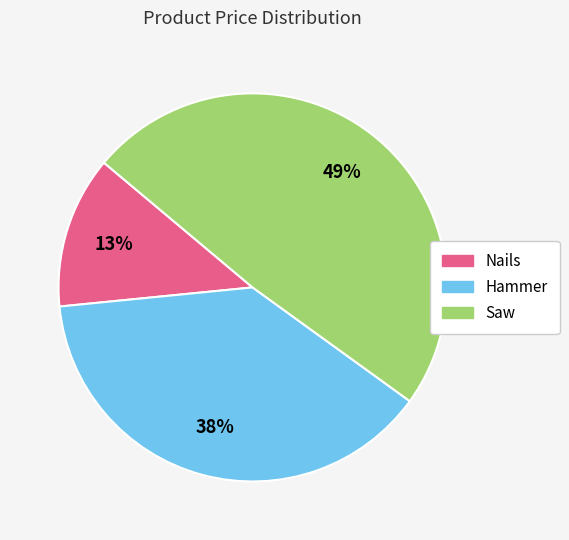

To the nearest percent, what is the average slice percentage?

33%